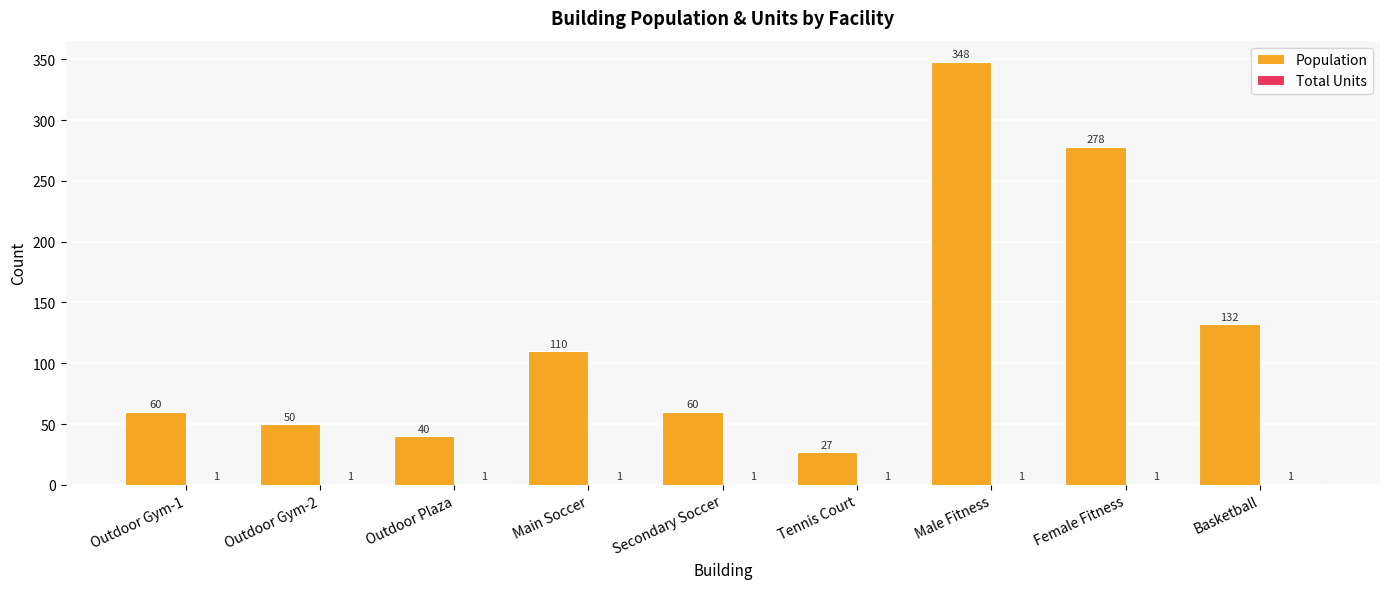

What is the highest value of the Population series?

348